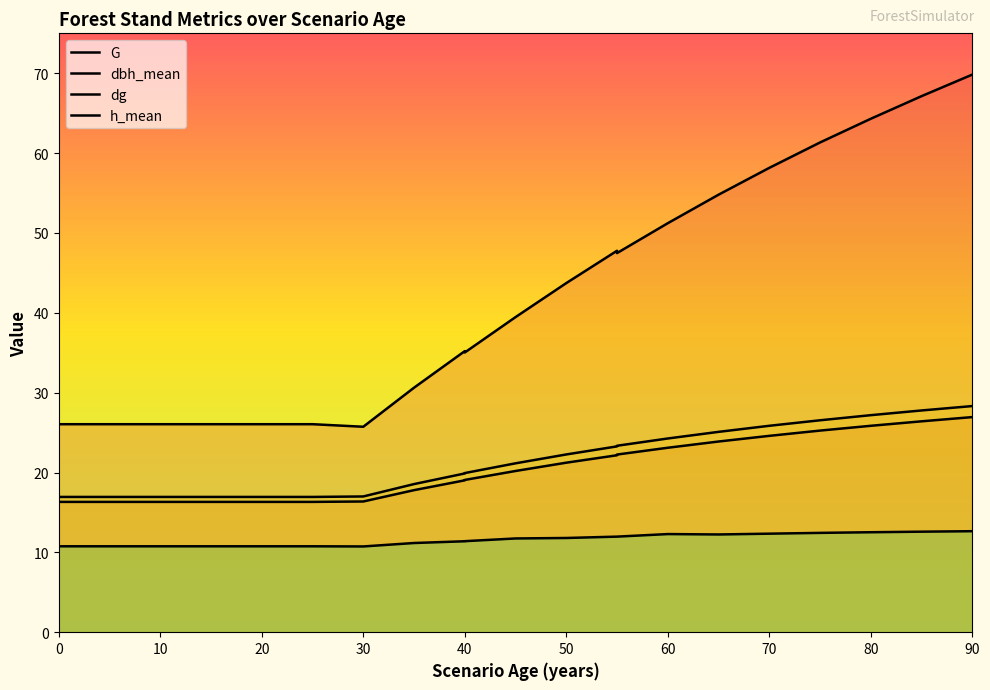

How many interior local peaks does the h_mean series have?

1